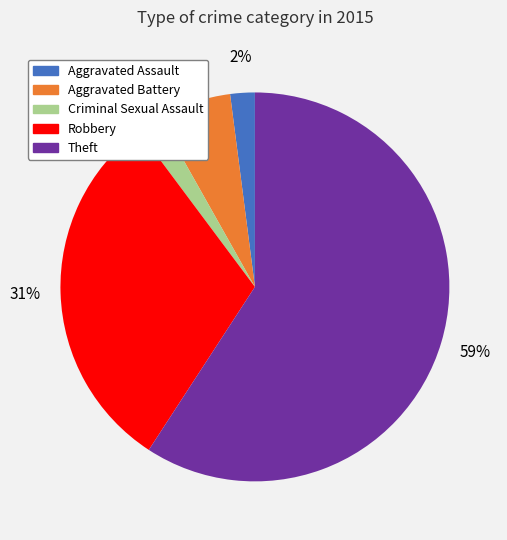

To the nearest percent, what portion does Criminal Sexual Assault represent?

2%